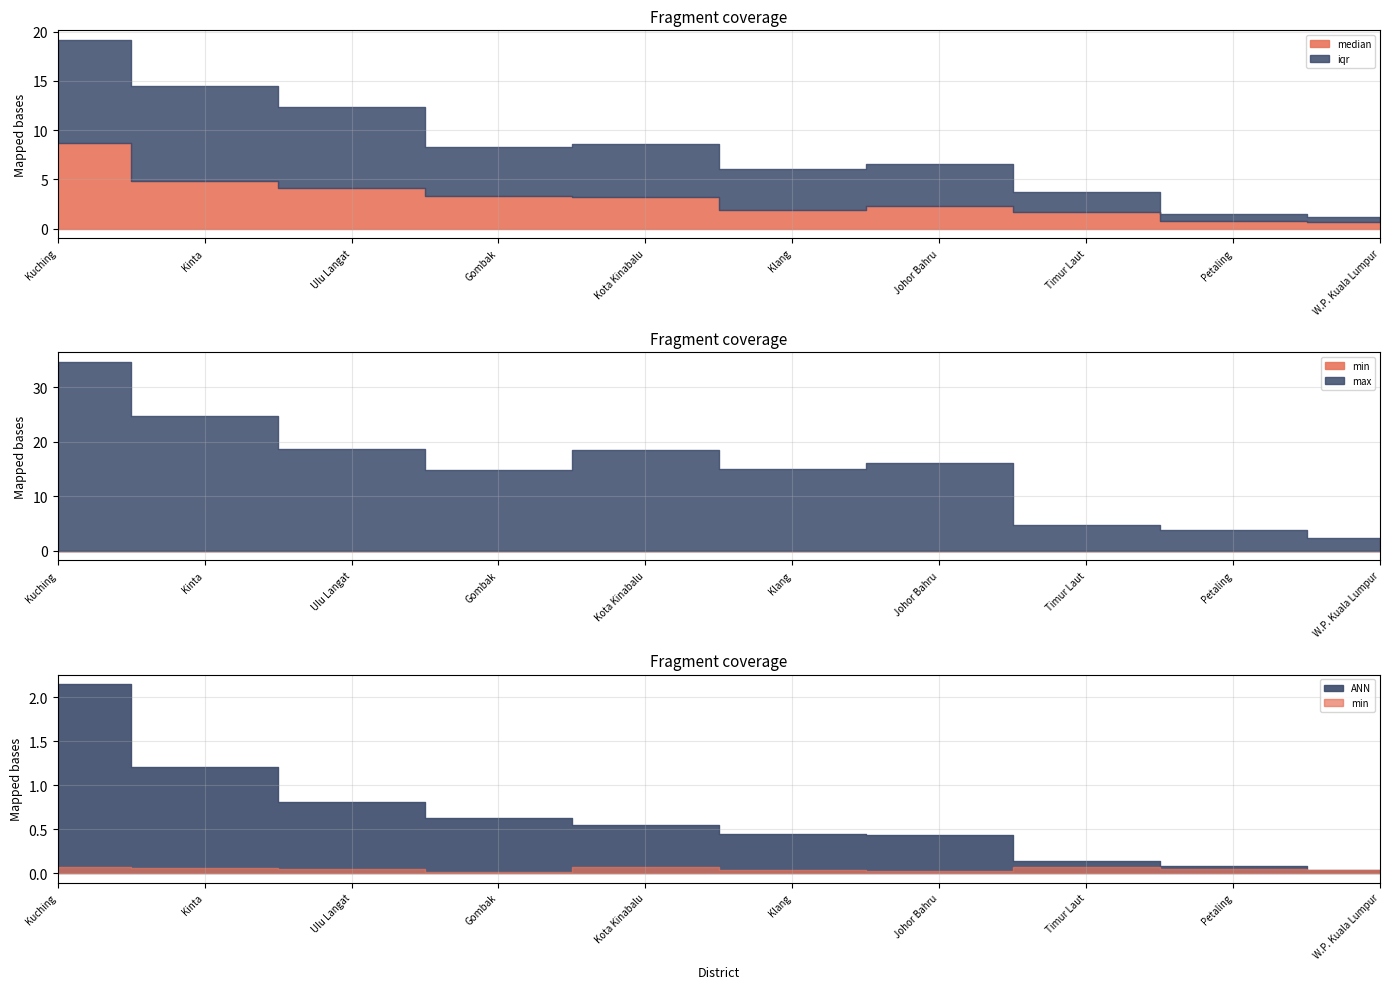

Between Gombak and W.P. Kuala Lumpur, which series saw the biggest shift?

max